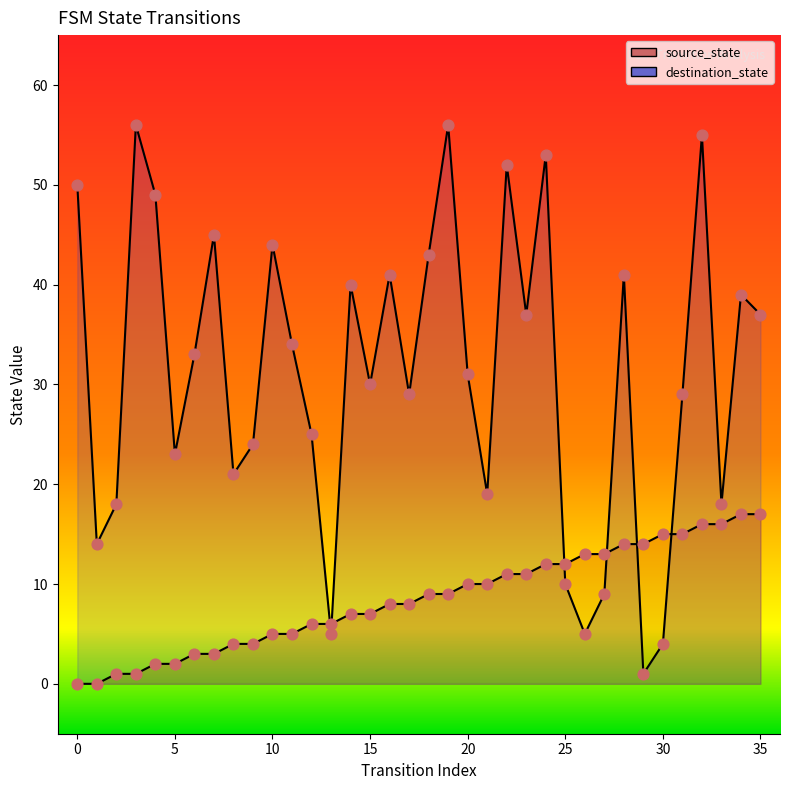

Which series has the widest spread of Y values?

destination_state